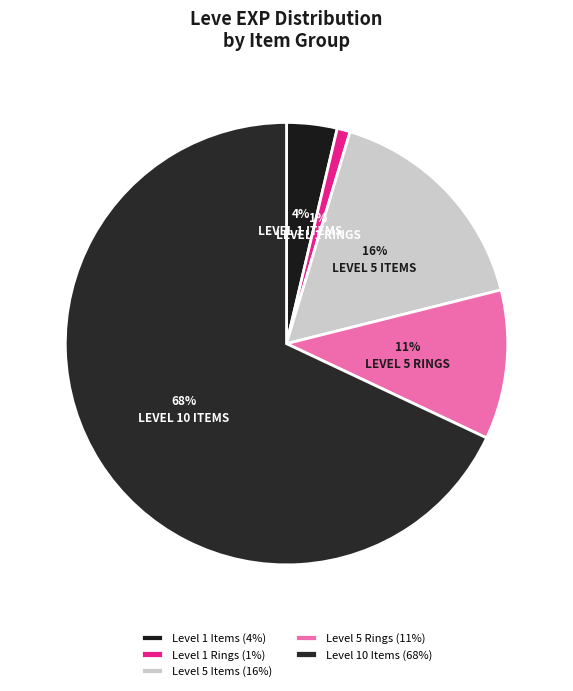

How many slices are in this pie chart?

5